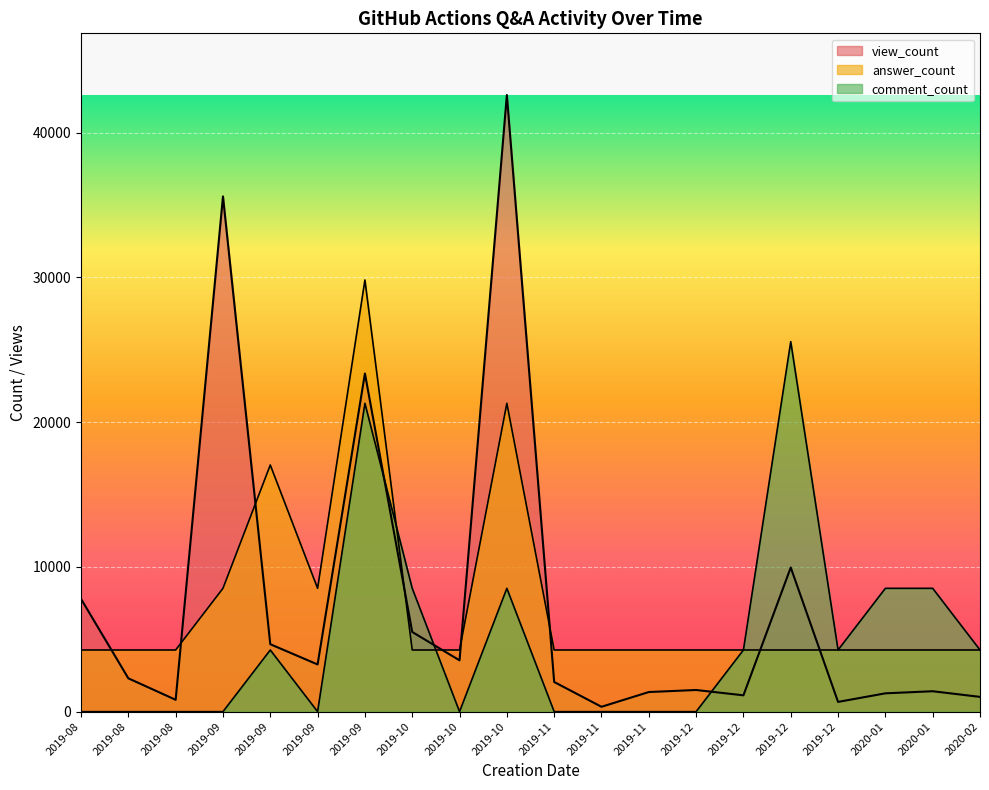

What is the sum of the answer_count values at 2019-11 and 2019-09?

21297.0